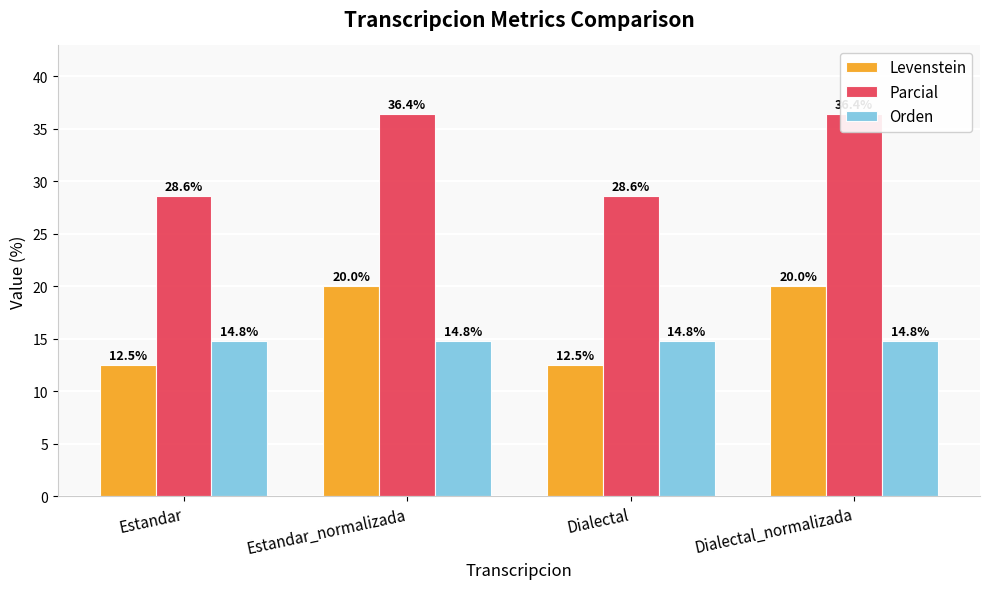

What position from the left is Dialectal_normalizada?

4